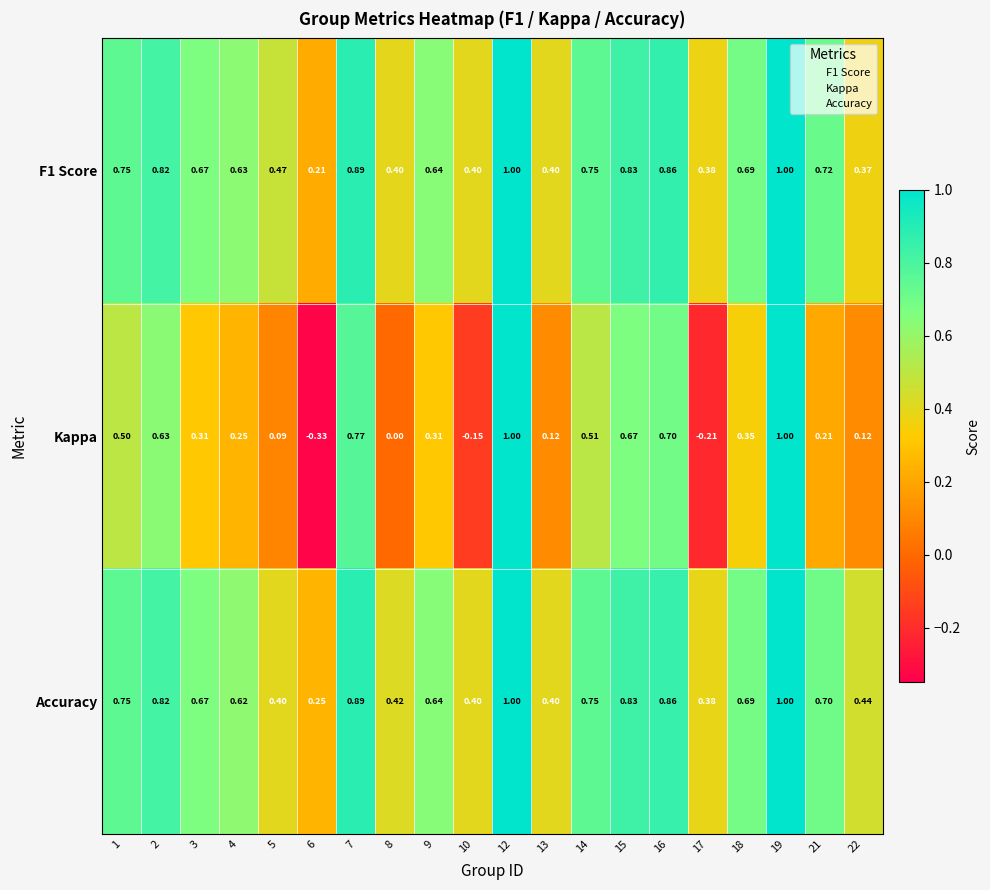

Which series has the largest range (max minus min)?

Kappa